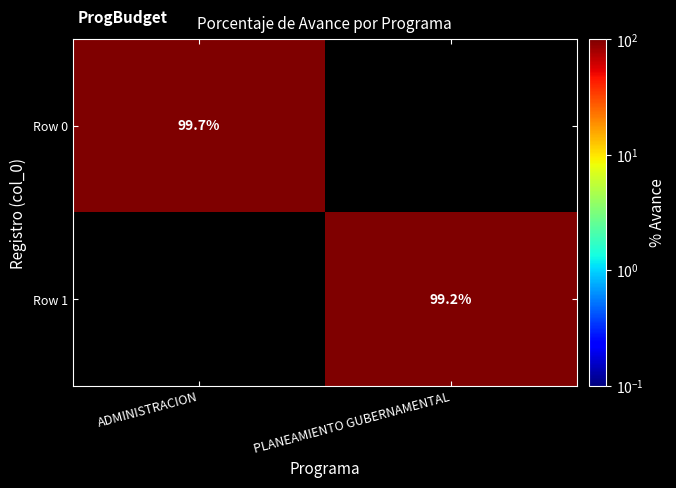

Is it true that Row 0 equals 51.7 at ADMINISTRACION?

False